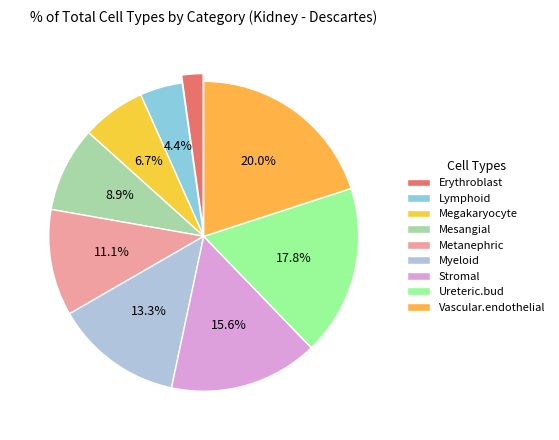

Which category has the smallest portion of the pie?

Erythroblast